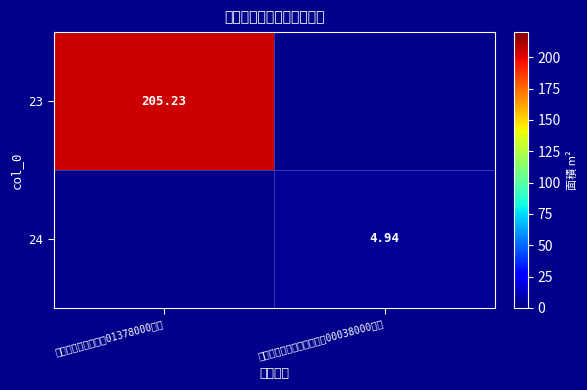

Is the value of 23 at 新北市新店區環河段01378000建號 greater than the value of 24 at 臺北市大同區延平段一小段00038000建號?

Yes